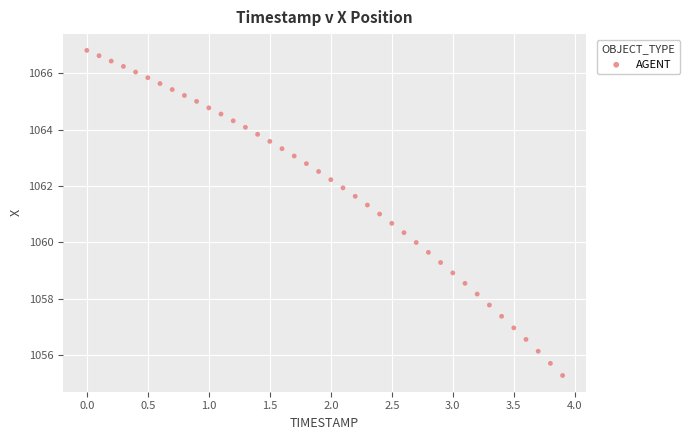

What is the range of Y values (max minus min)?

11.5